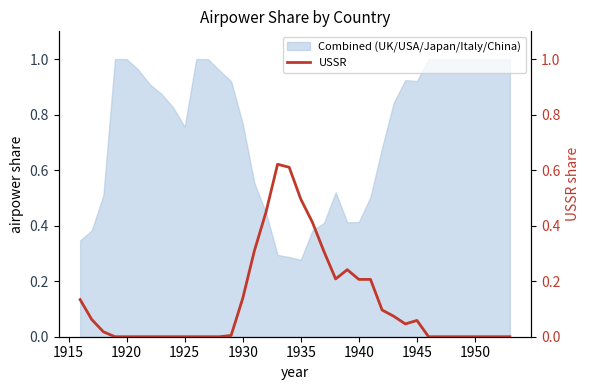

Is it true that Combined (UK/USA/Japan/Italy/China) equals 0.4 at 1950?

False